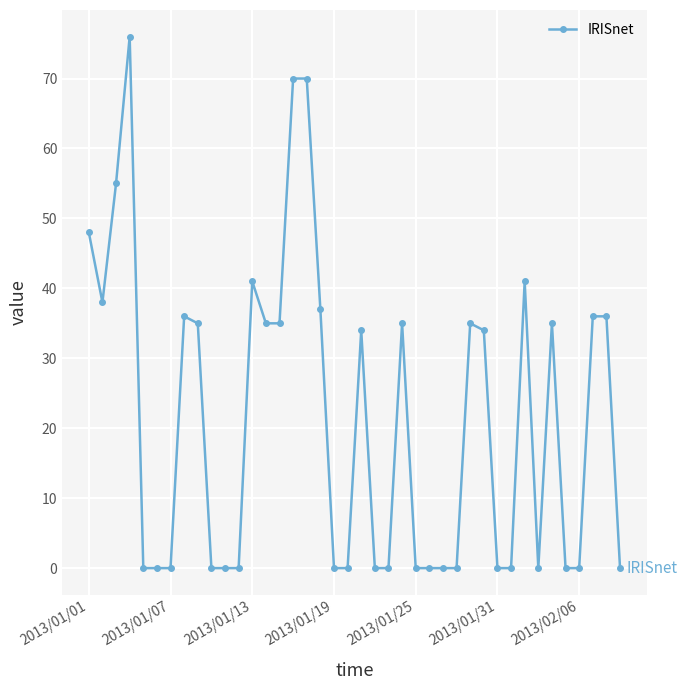

What is the value of the 33rd point from the left?

41